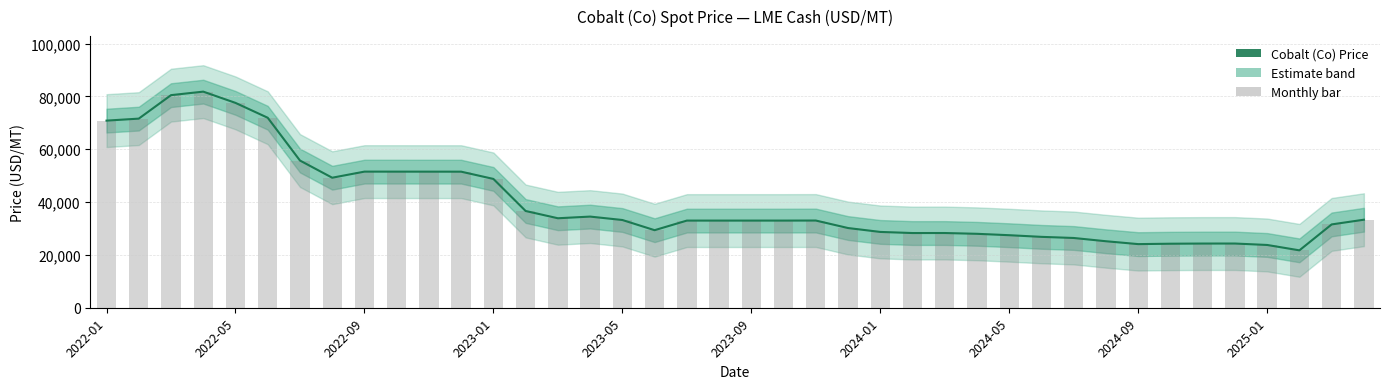

What is the difference between the Cobalt (Co) Price values at 35 and 12?

24448.7